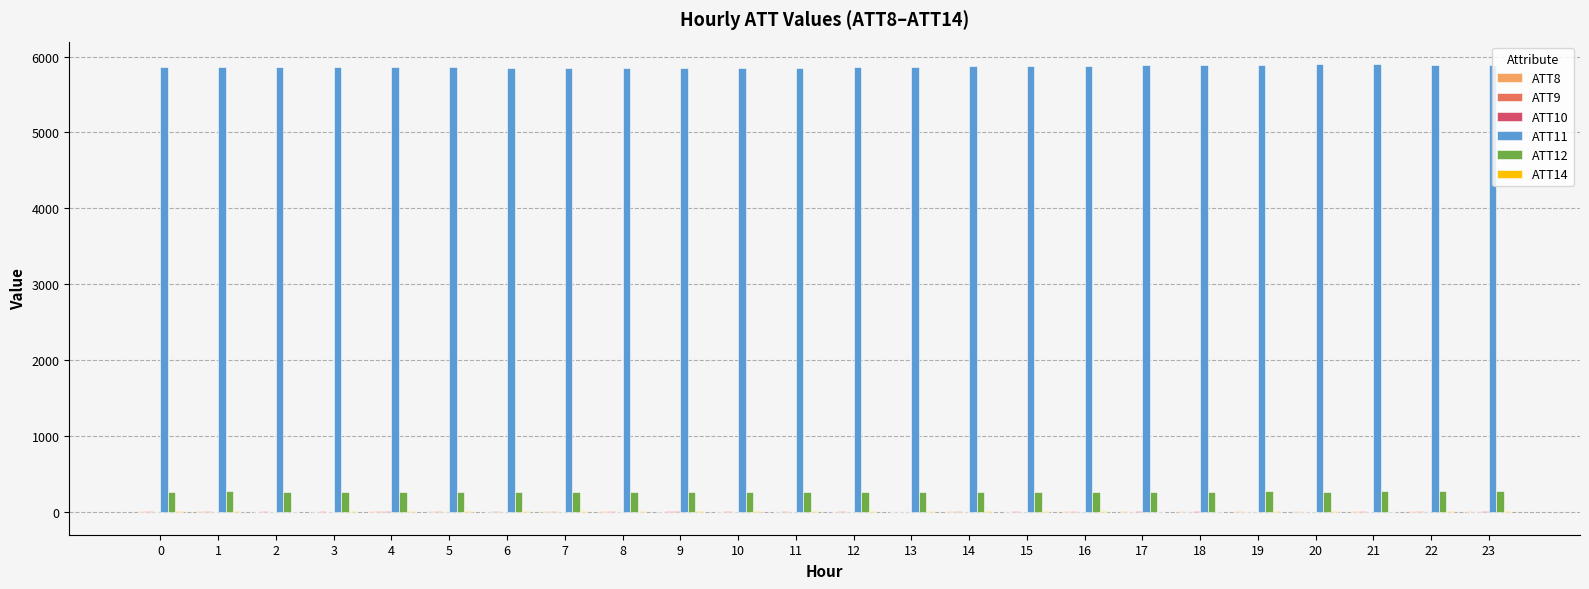

What is the maximum value shown in the chart?

5901.4